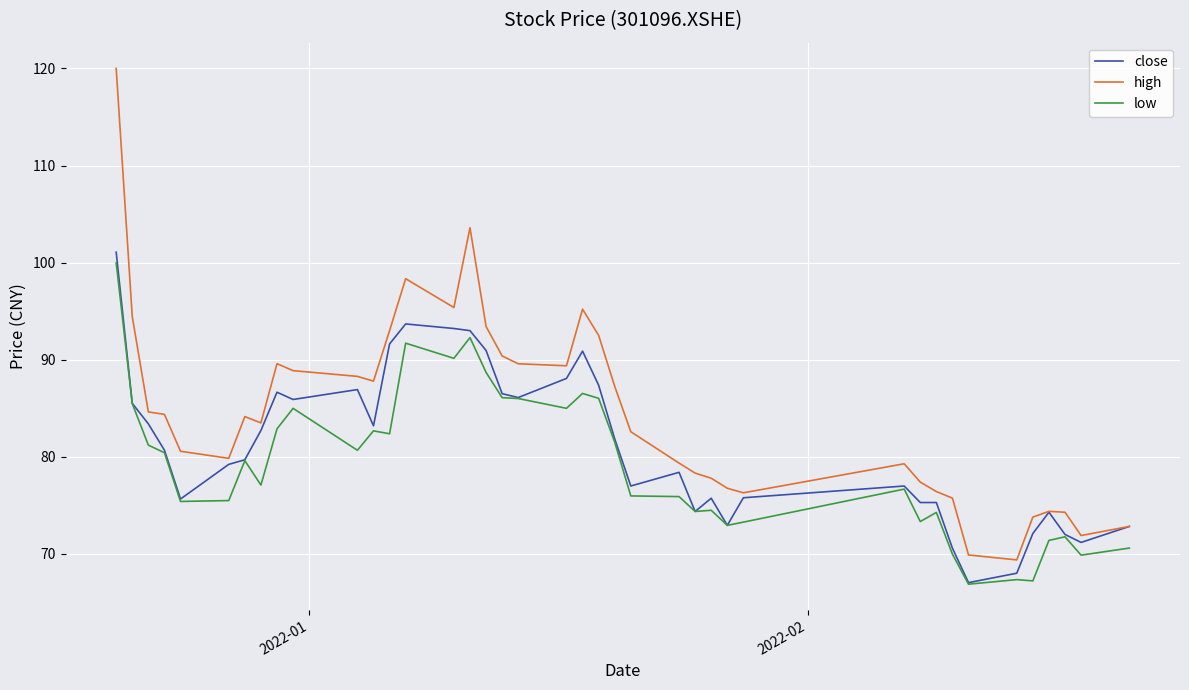

What is the greatest value displayed?

120.0